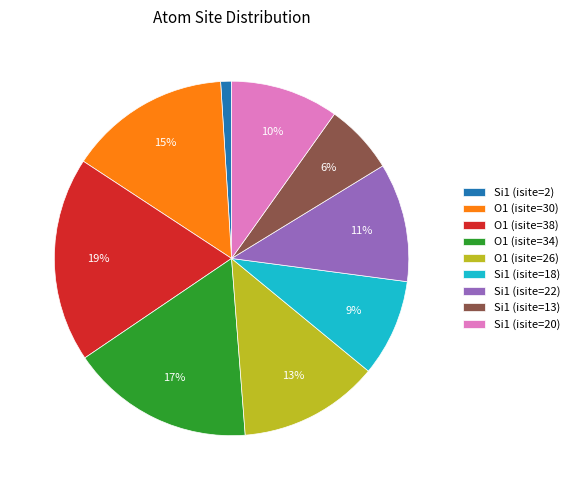

Count the number of slices in the pie.

9